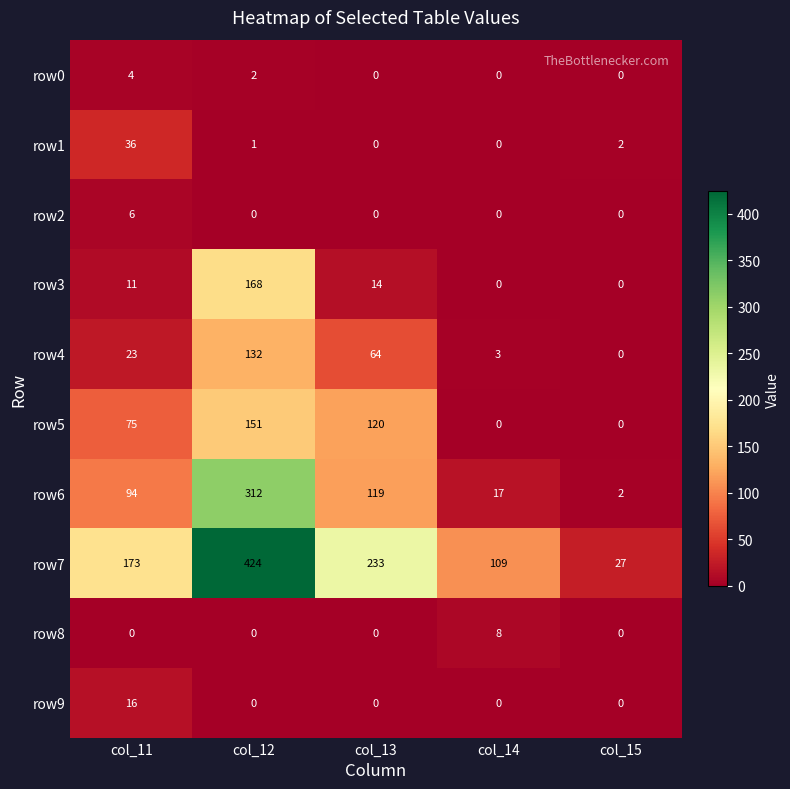

Which series changed the most between col_12 and col_15?

row7